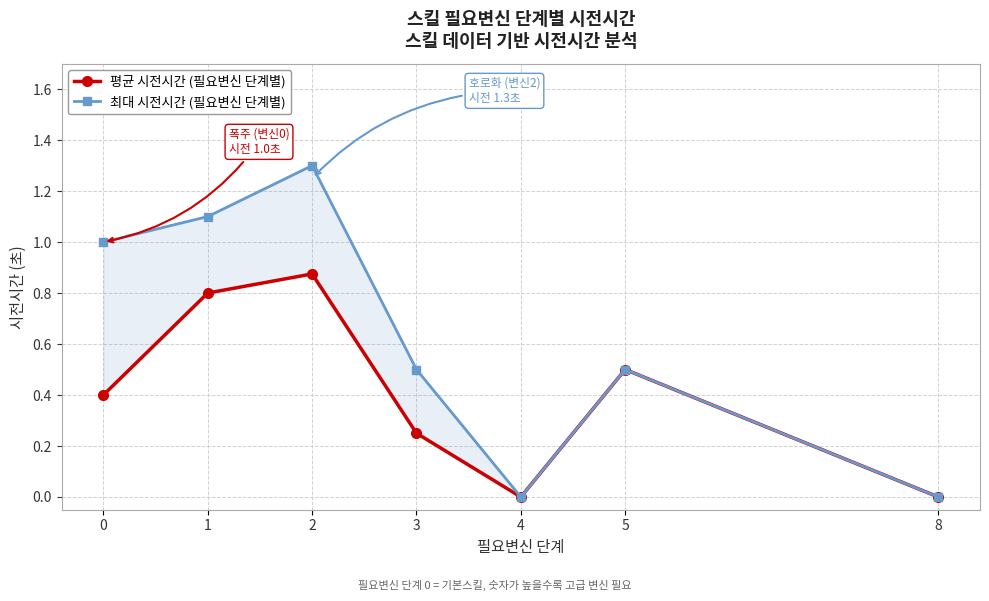

True or false: 평균 시전시간 (필요변신 단계별) and 최대 시전시간 (필요변신 단계별) cross at least once.

False